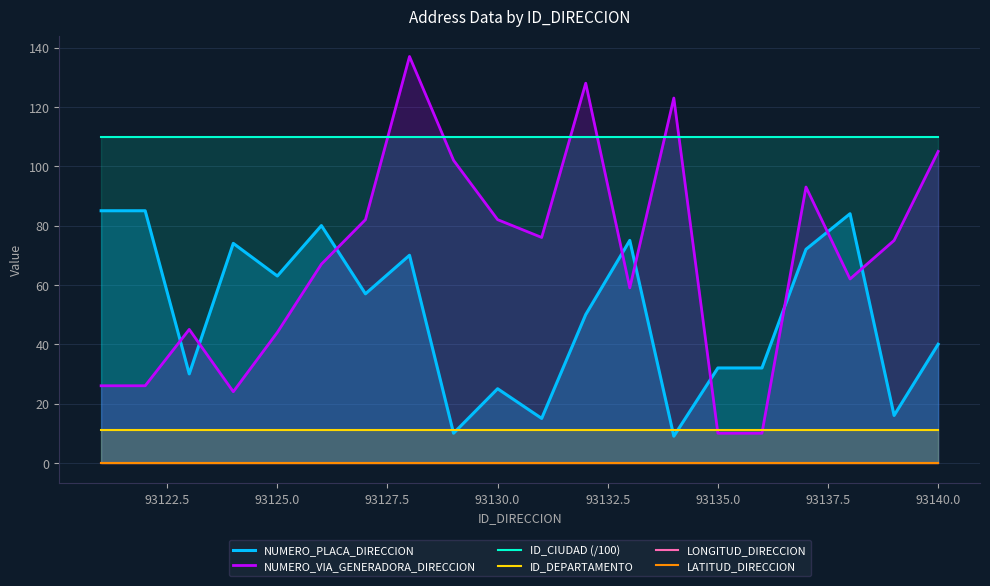

True or false: NUMERO_VIA_GENERADORA_DIRECCION has more than 1 points higher than both neighbors.

True